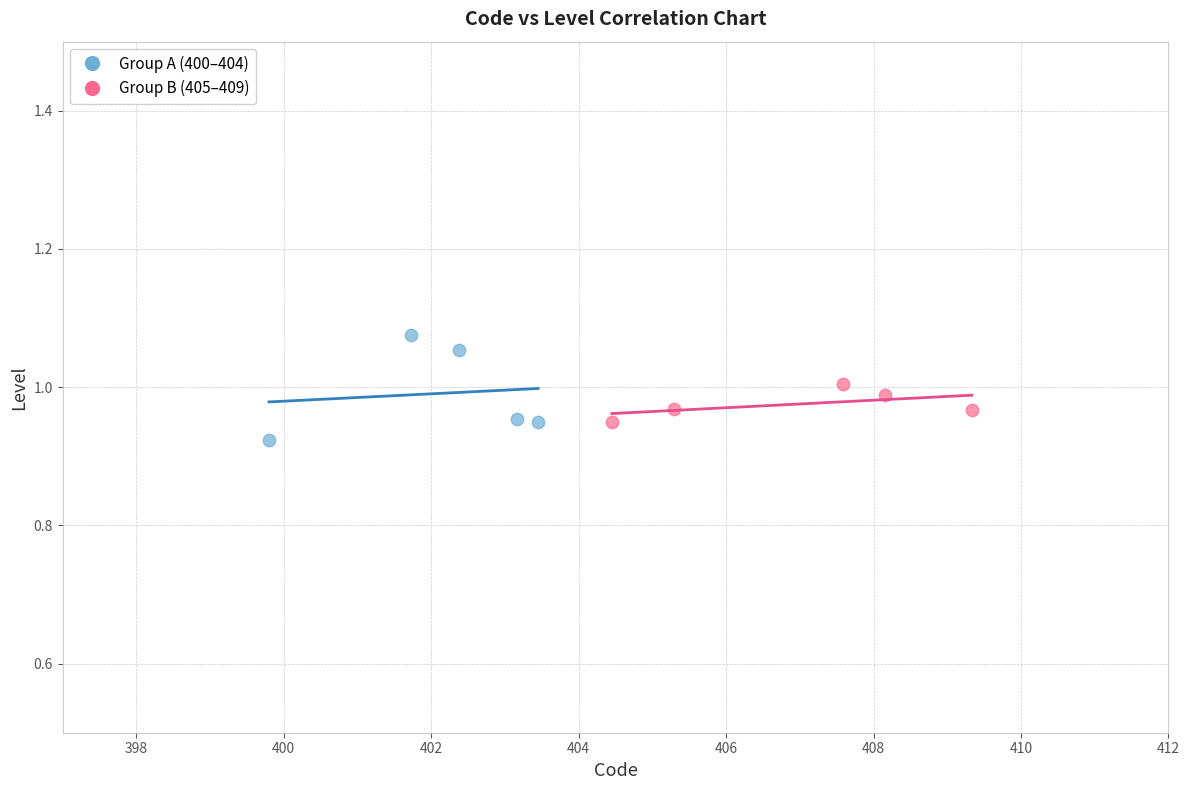

Which series has the largest Y range (max minus min)?

Group A (400–404)